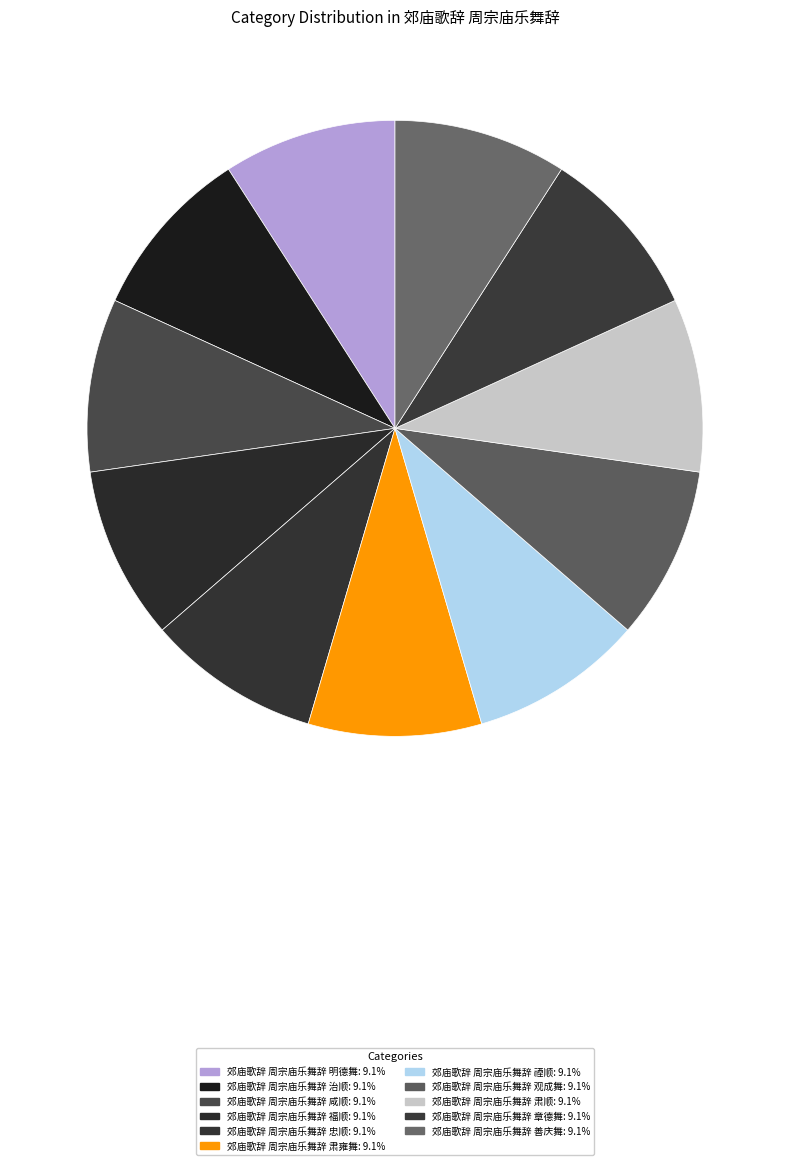

What is the ratio of the value at 郊庙歌辞 周宗庙乐舞辞 咸顺 to the value at 郊庙歌辞 周宗庙乐舞辞 忠顺?

1.0